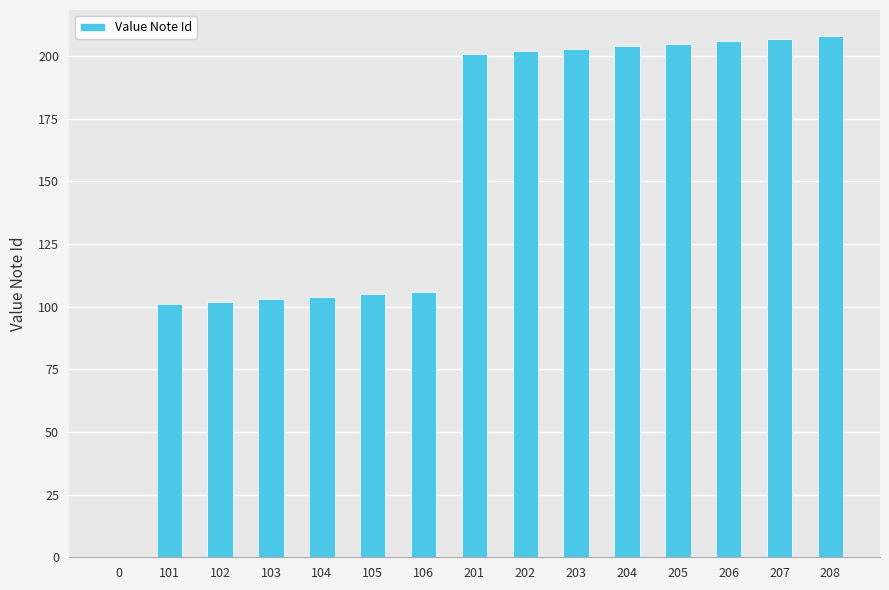

Reading left to right, what are all the values shown in this chart?

0	101	102	103	104	105	106	201	202	203	204	205	206	207	208